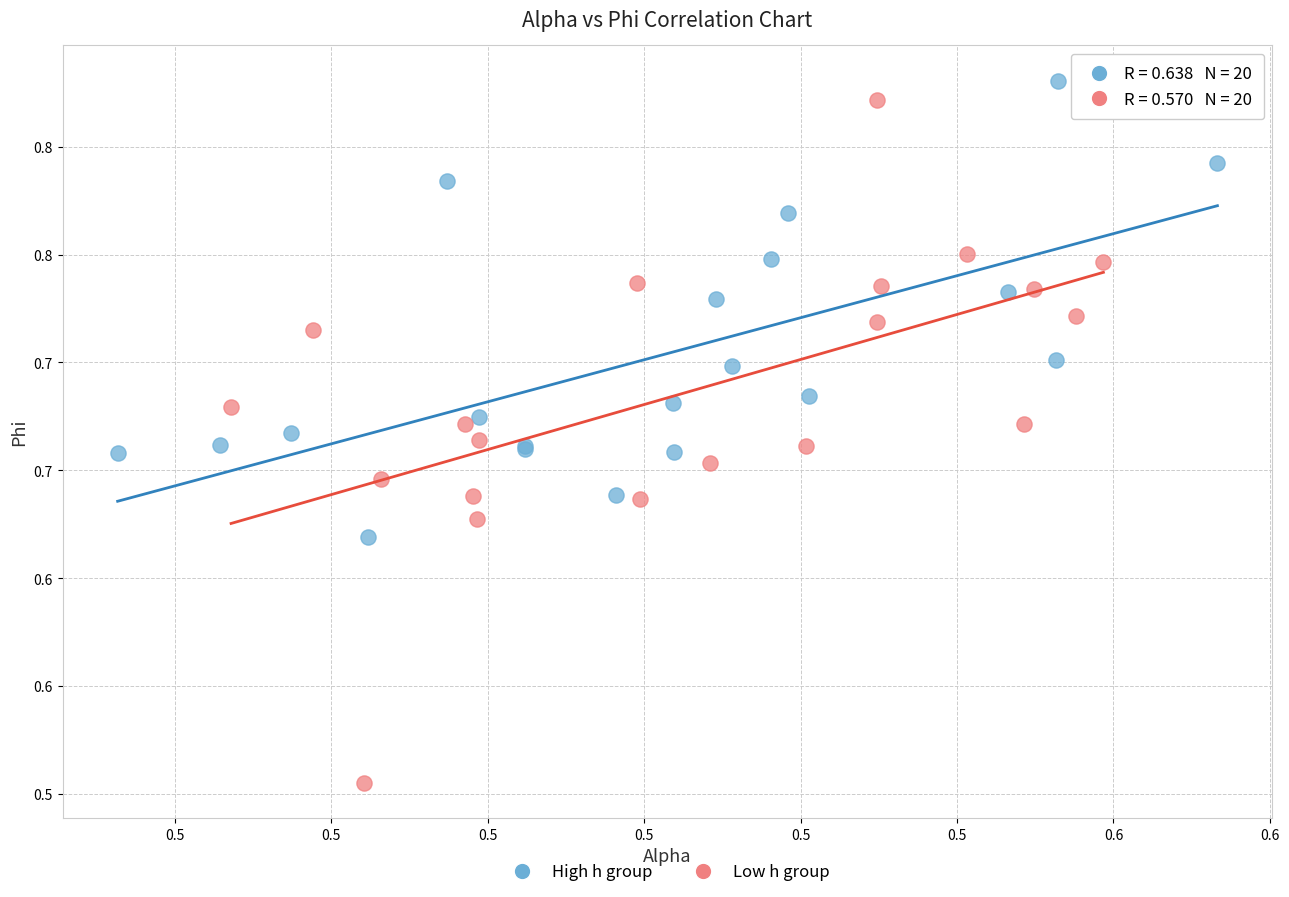

Which series has the largest Y range (max minus min)?

Low h group